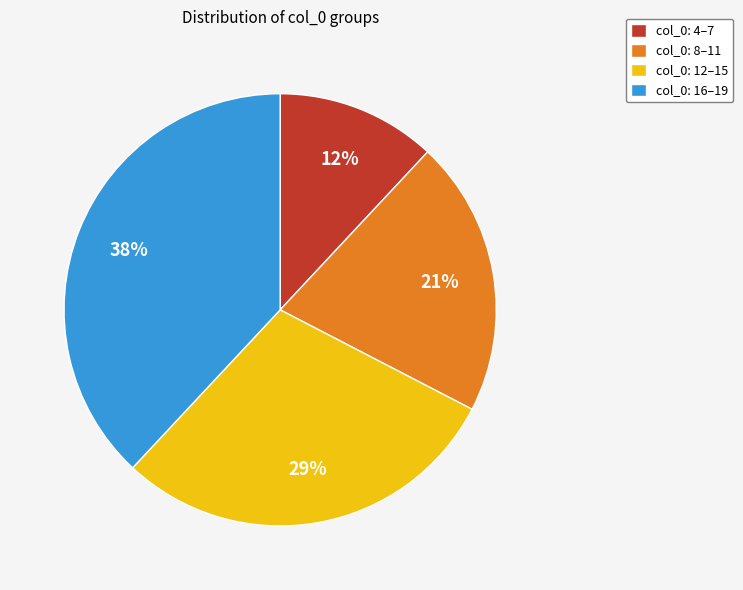

Is it true that col_0: 8–11 is 21% of the pie?

True